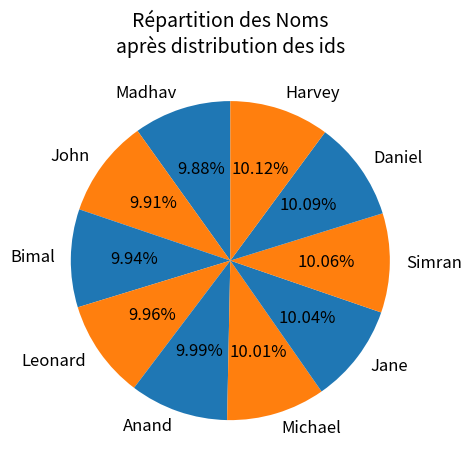

Is the sum of Harvey and Michael greater than half?

No